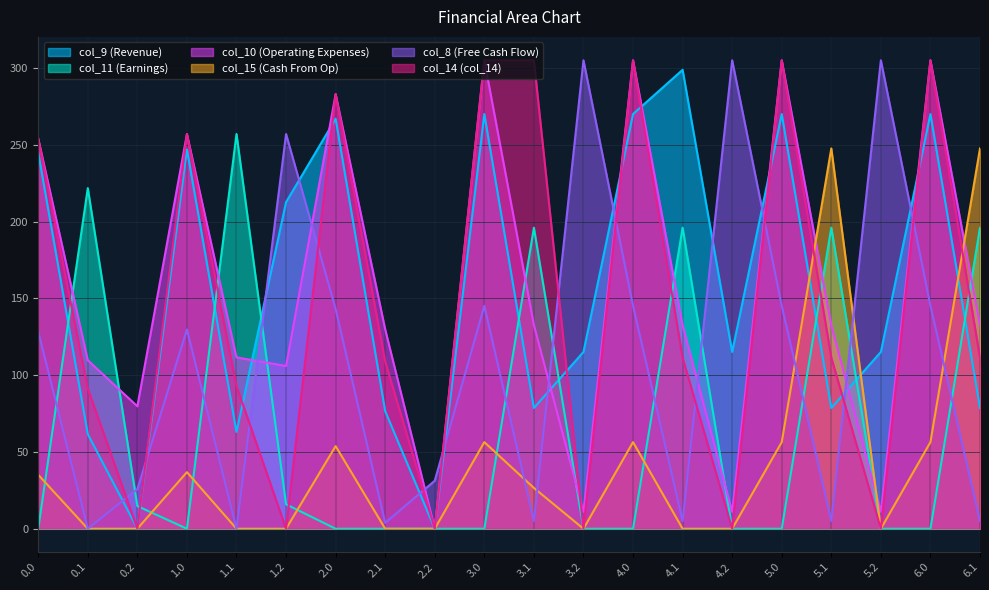

Reading right to left, extract all data points from this chart.

col_9: 6.1=78.6	6.0=270.0	5.2=115.1	5.1=78.6	5.0=270.0	4.2=115.1	4.1=298.8	4.0=270.0	3.2=115.1	3.1=78.6	3.0=270.0	2.2=0.0	2.1=76.5	2.0=266.9	1.2=212.7	1.1=63.0	1.0=247.0	0.2=0.0	0.1=61.6	0.0=244.9
col_11: 6.1=196.0	6.0=0.0	5.2=0.0	5.1=196.0	5.0=0.0	4.2=0.0	4.1=196.0	4.0=0.0	3.2=0.0	3.1=196.0	3.0=0.0	2.2=0.0	2.1=0.0	2.0=0.0	1.2=15.9	1.1=257.0	1.0=0.0	0.2=14.8	0.1=221.8	0.0=0.0
col_10: 6.1=132.6	6.0=305.0	5.2=11.0	5.1=132.6	5.0=305.0	4.2=11.0	4.1=132.6	4.0=305.0	3.2=11.0	3.1=132.6	3.0=305.0	2.2=0.0	2.1=129.8	2.0=283.0	1.2=105.9	1.1=111.6	1.0=257.0	0.2=79.7	0.1=109.7	0.0=254.0
col_15: 6.1=247.6	6.0=56.4	5.2=0.0	5.1=247.6	5.0=56.4	4.2=0.0	4.1=0.0	4.0=56.4	3.2=0.0	3.1=26.6	3.0=56.4	2.2=0.0	2.1=0.0	2.0=53.8	1.2=0.0	1.1=0.0	1.0=36.9	0.2=0.0	0.1=0.0	0.0=35.1
col_8: 6.1=5.0	6.0=145.1	5.2=305.0	5.1=5.0	5.0=145.1	4.2=305.0	4.1=5.0	4.0=145.1	3.2=305.0	3.1=5.0	3.0=145.1	2.2=31.3	2.1=3.8	2.0=143.1	1.2=257.0	1.1=0.0	1.0=129.8	0.2=25.8	0.1=0.0	0.0=128.4
col_14: 6.1=111.4	6.0=304.9	5.2=0.0	5.1=111.4	5.0=304.9	4.2=0.0	4.1=111.4	4.0=304.9	3.2=0.0	3.1=305.0	3.0=304.9	2.2=0.0	2.1=108.9	2.0=283.0	1.2=0.0	1.1=92.9	1.0=257.0	0.2=0.0	0.1=91.3	0.0=254.0